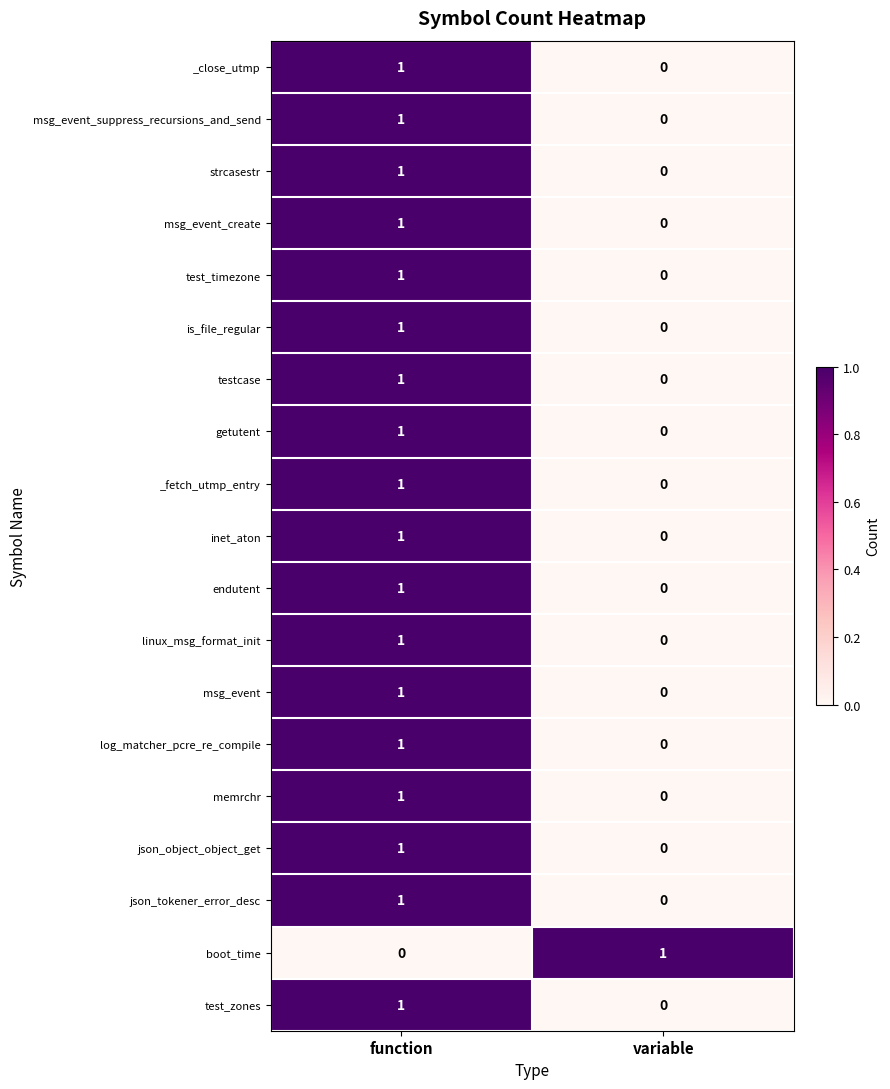

How many distinct data groups are displayed?

19